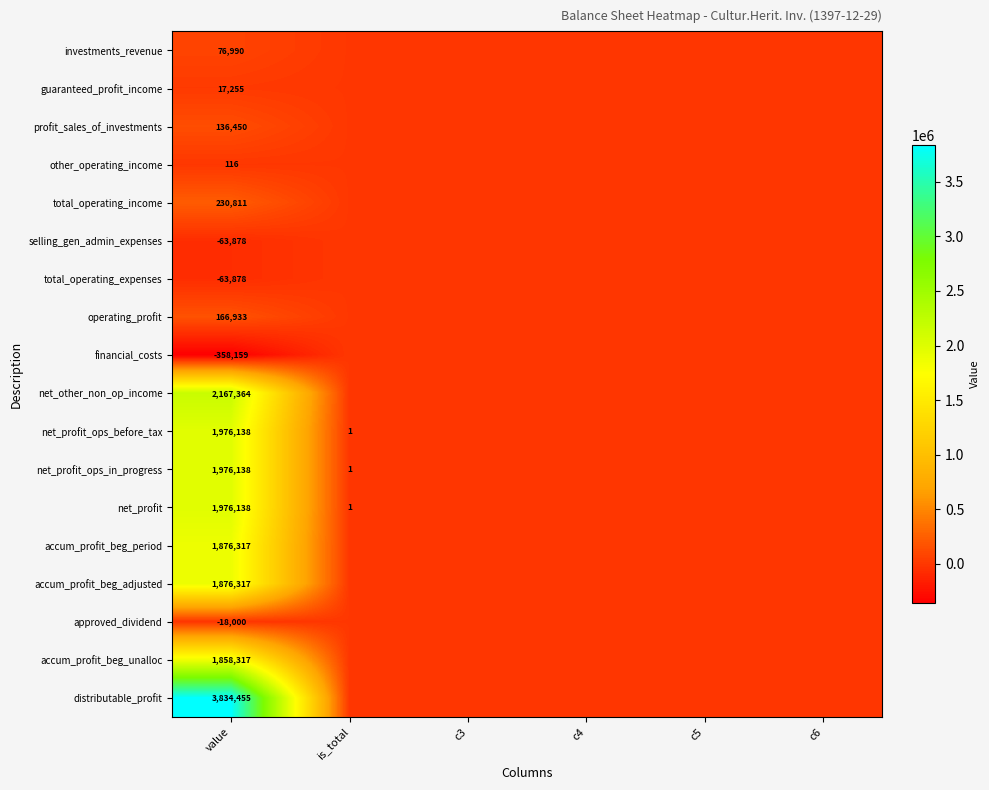

How many series are shown in this chart?

18